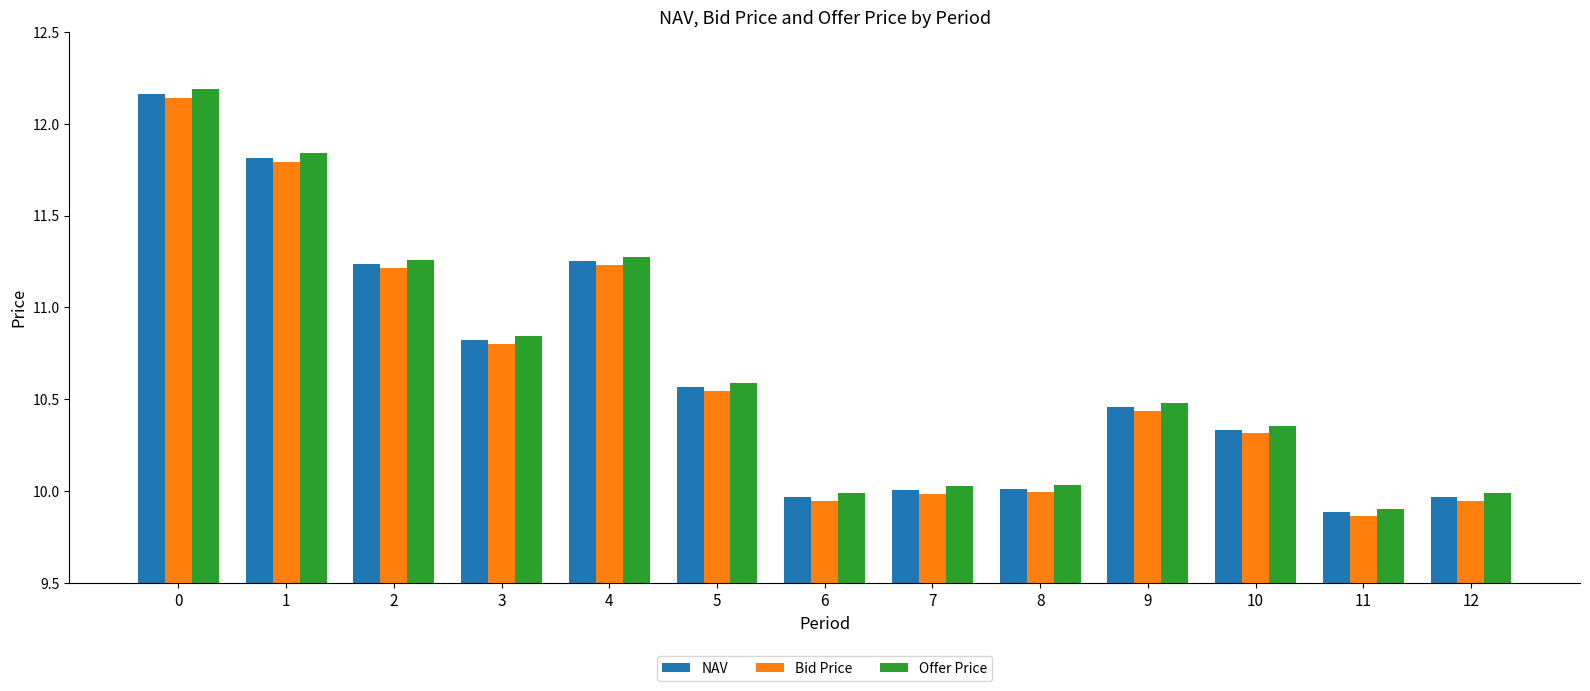

Is the value of NAV at 1 greater than the value of Offer Price at 8?

Yes